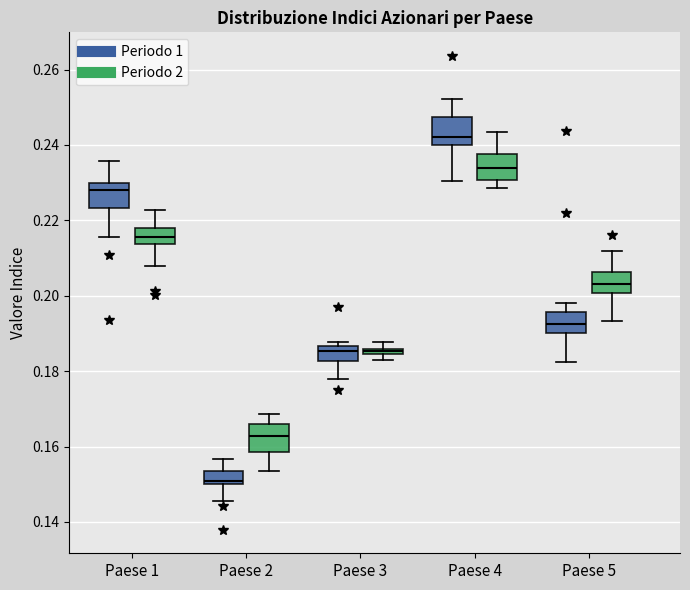

Where does the median line of the box for Paese 1 (Periodo 1) sit on the y-axis? The values are not printed on the chart, so give them approximately, as read against the axis.

0.228